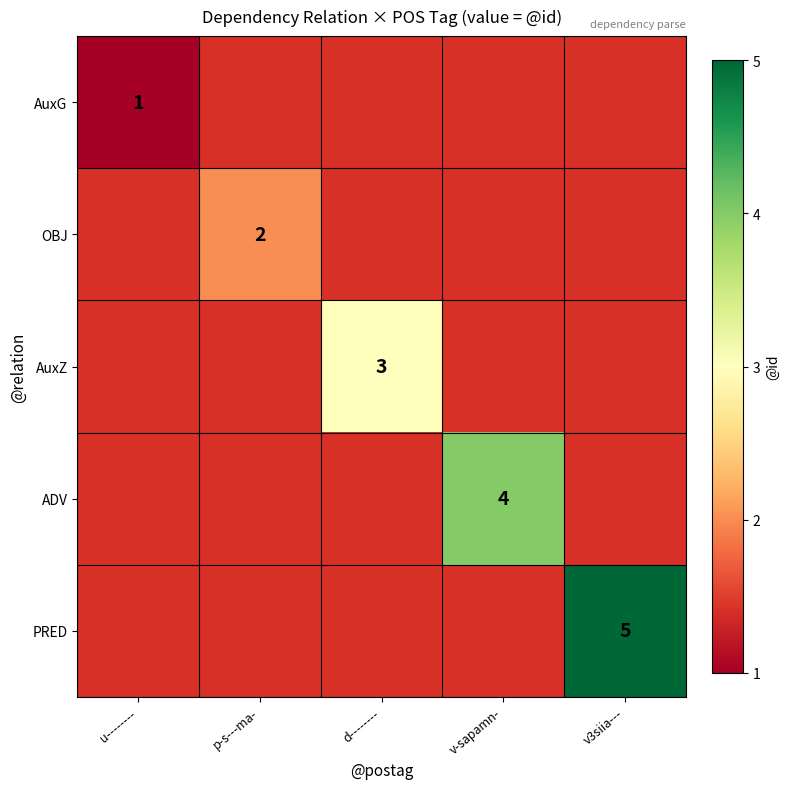

What is the smallest value displayed?

1.0